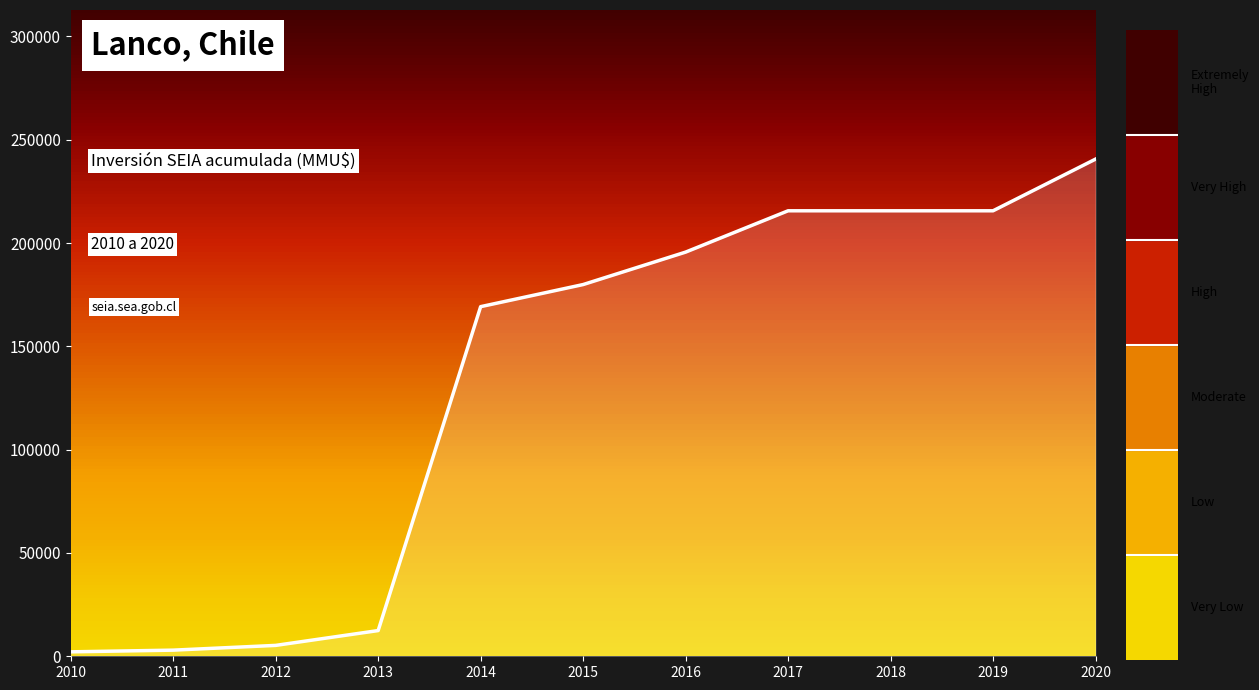

How many data points does each series have?

11